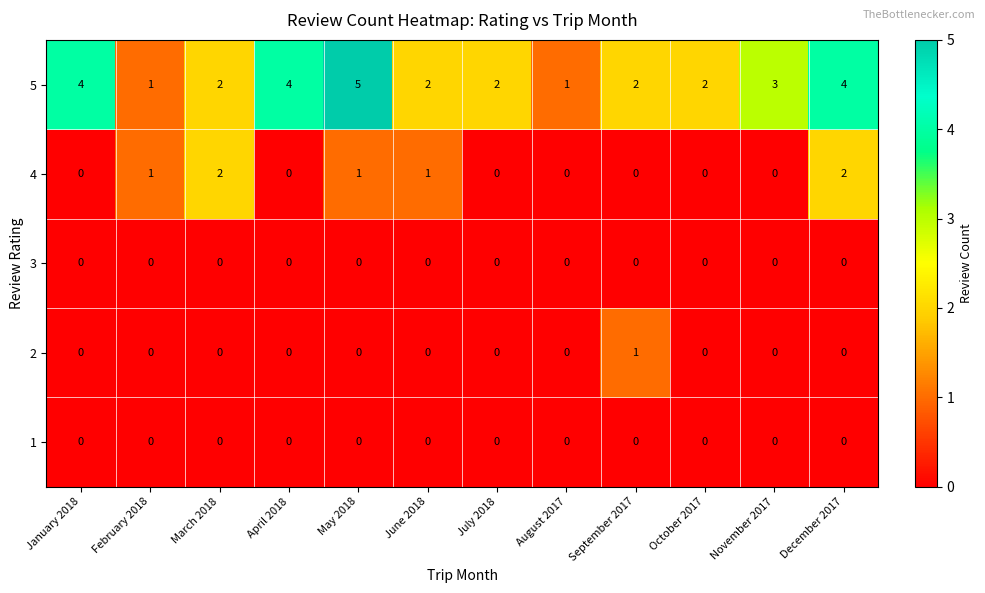

What is the difference between the maximum and minimum values in the 5 series?

4